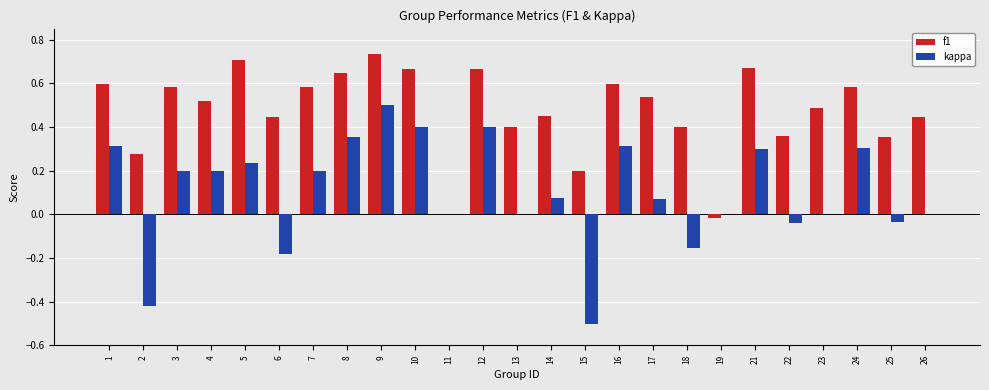

What is the sum of all f1 values?

11.9